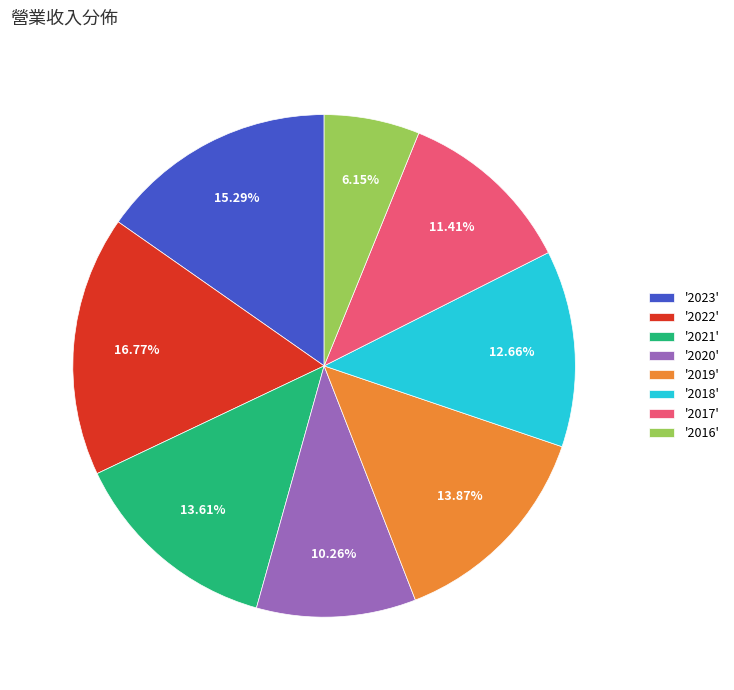

Which has a higher value, '2023' or '2020'?

'2023'